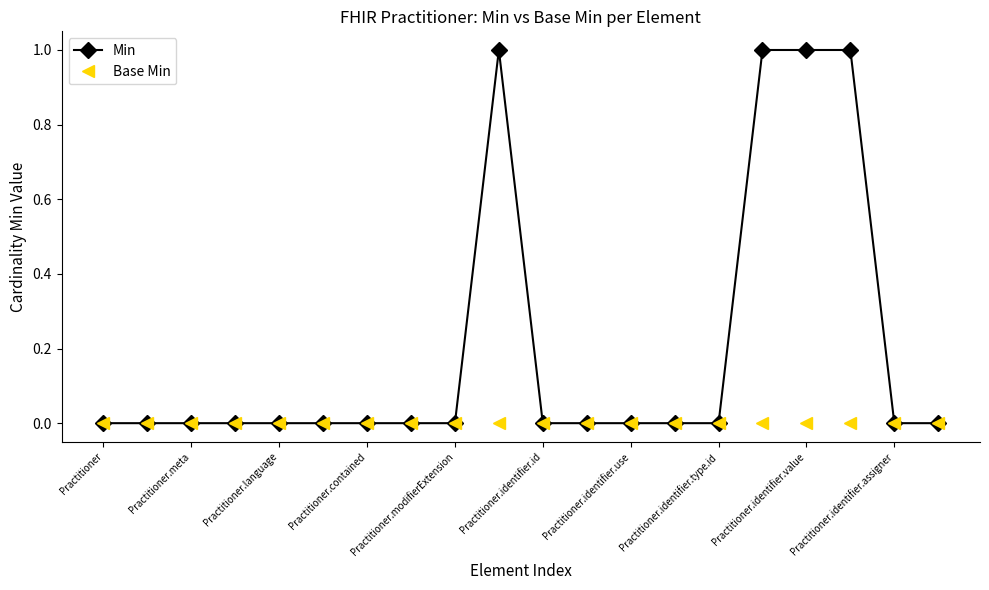

How many lines are shown in the chart?

2